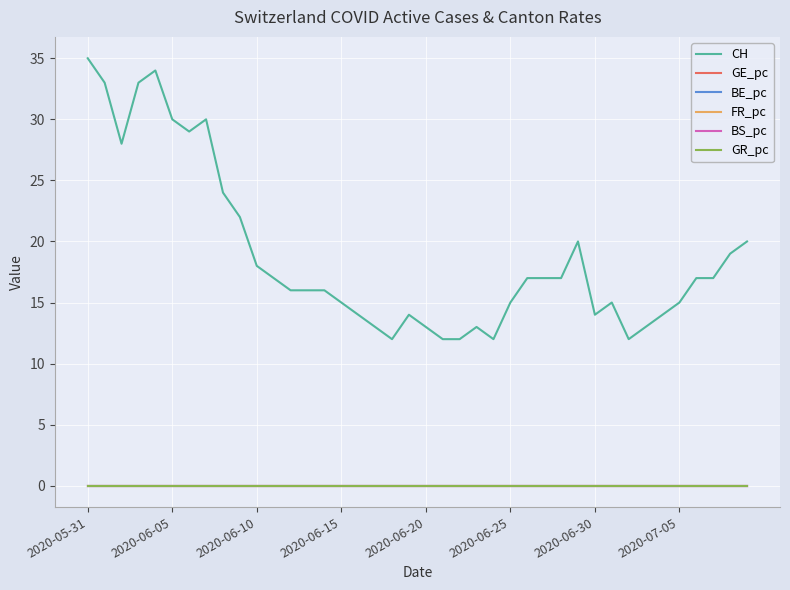

True or false: CH and GR_pc cross at least once.

False